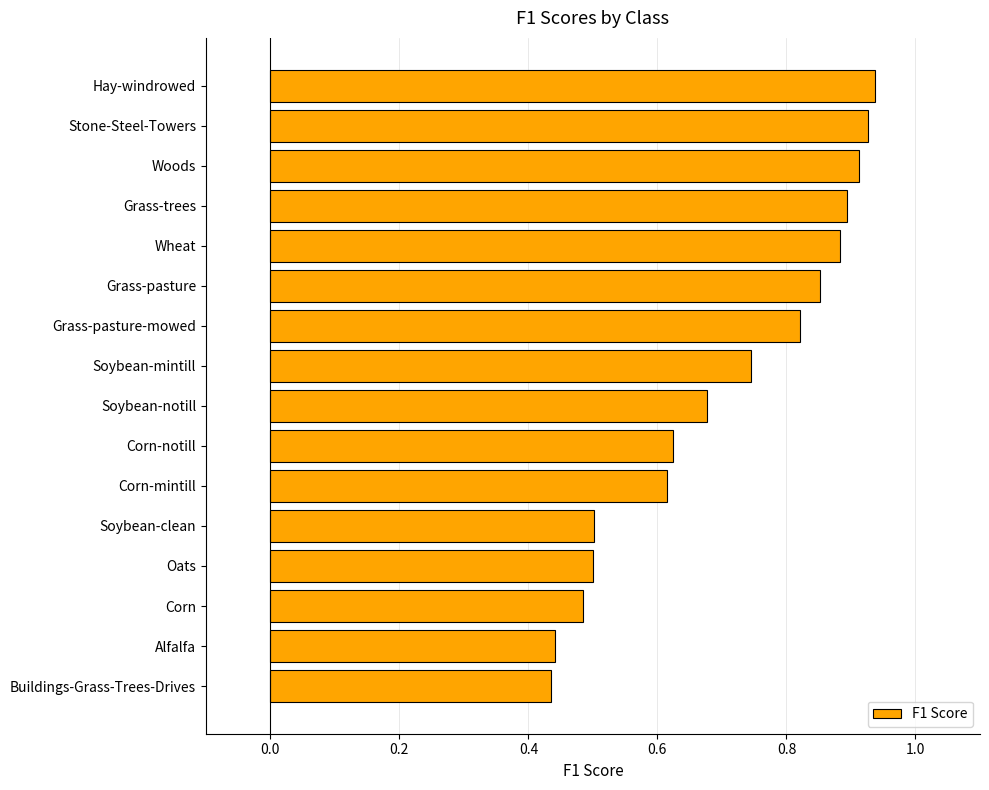

Which category has the highest value across all series?

Hay-windrowed